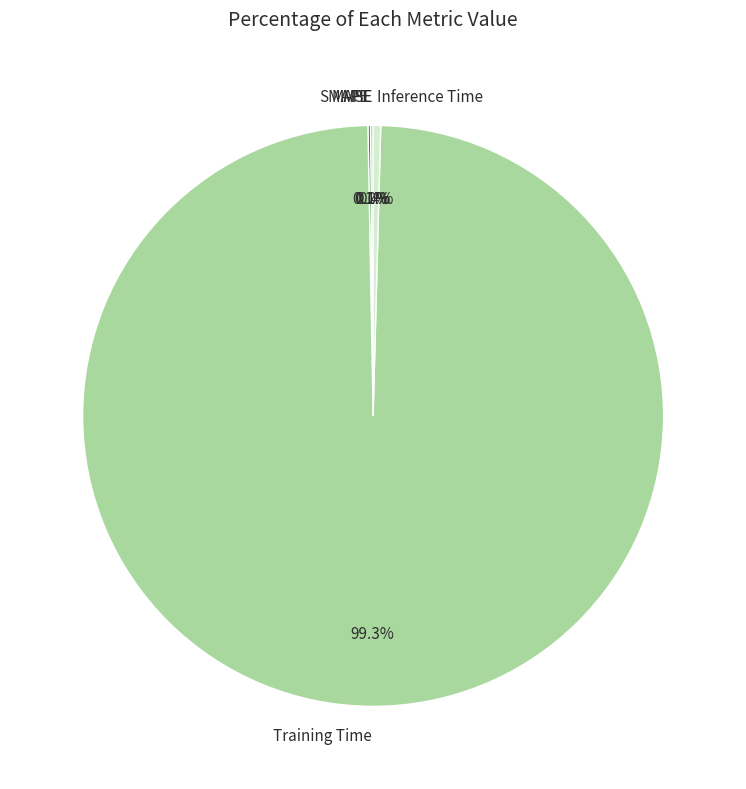

Which slice represents more than half of the pie?

Training Time